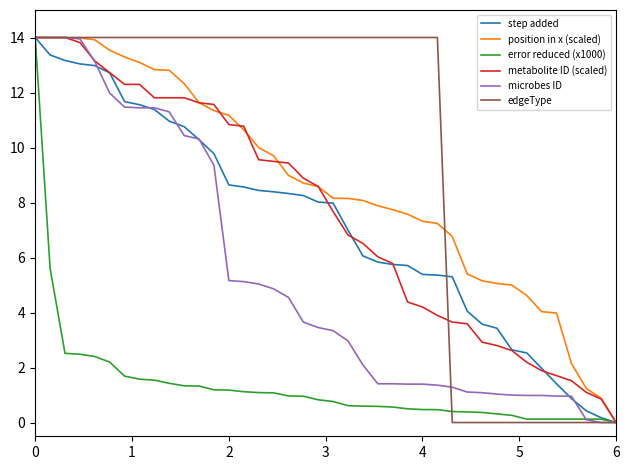

Which series has the largest total across all categories?

edgeType